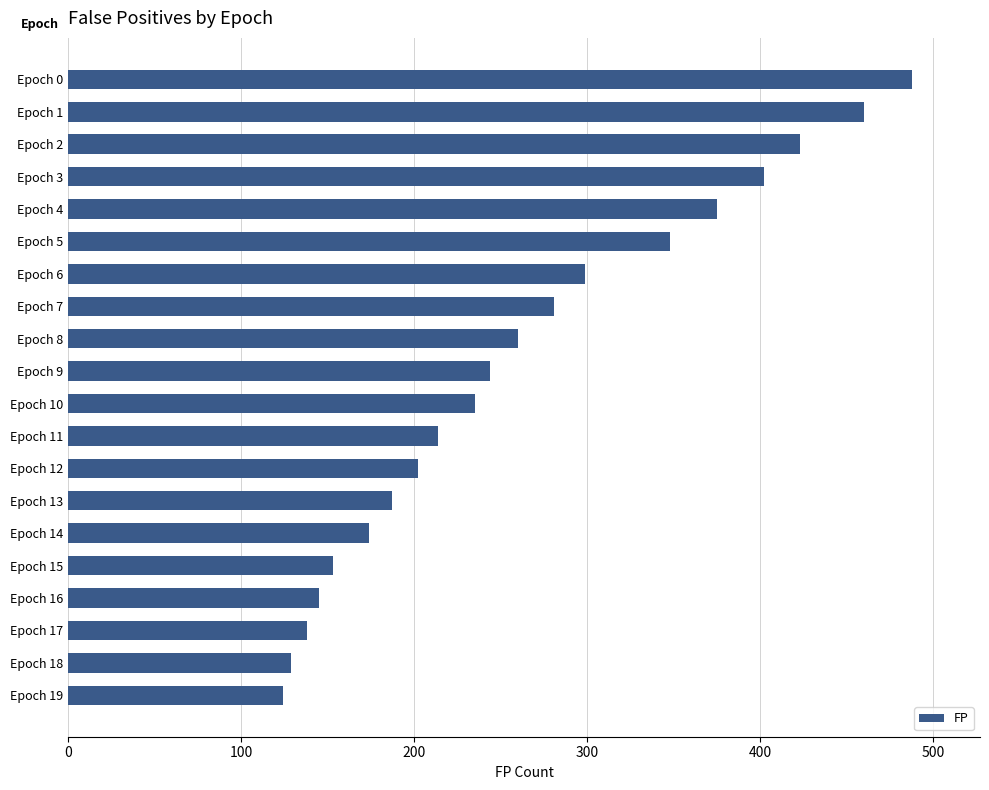

What is the minimum value shown in the chart?

124